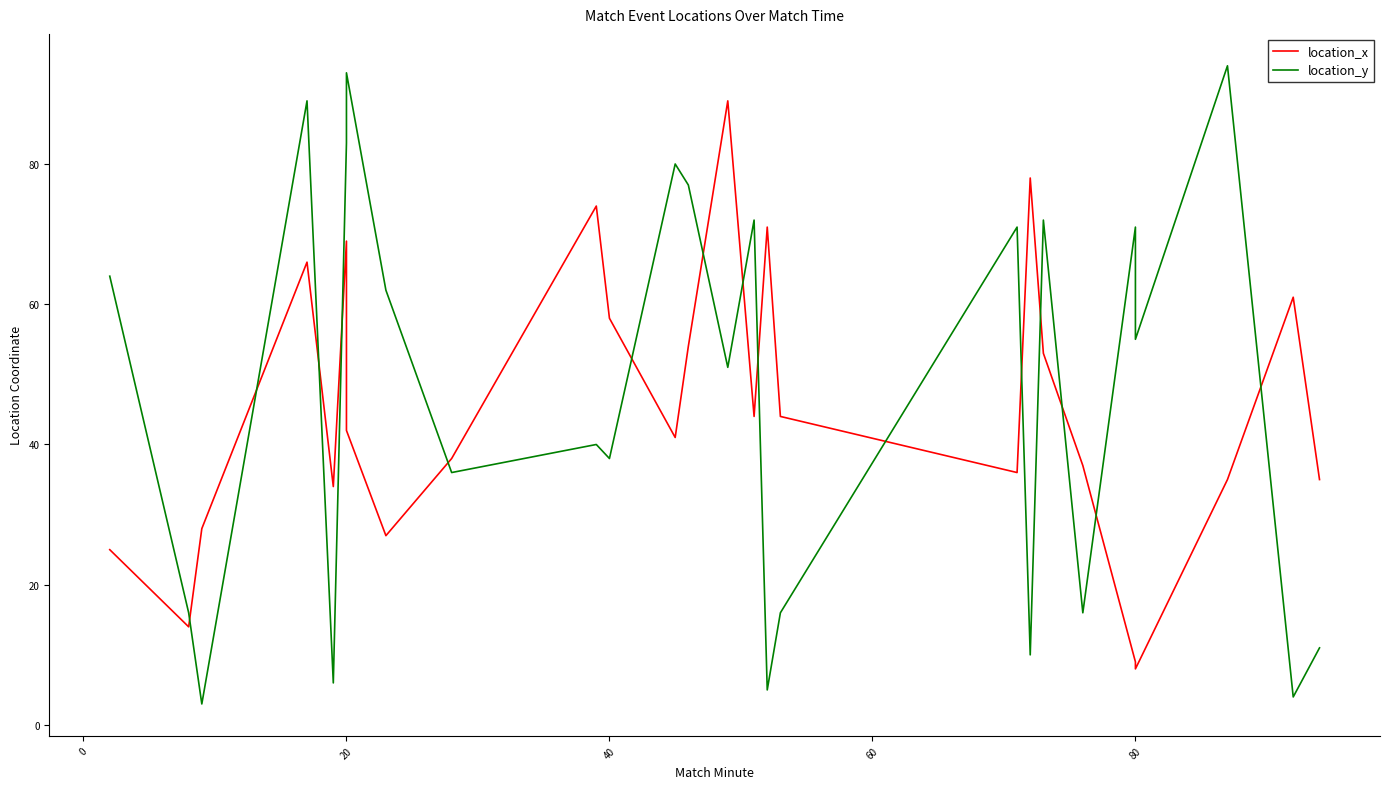

What is the sum of all location_y values?

1235